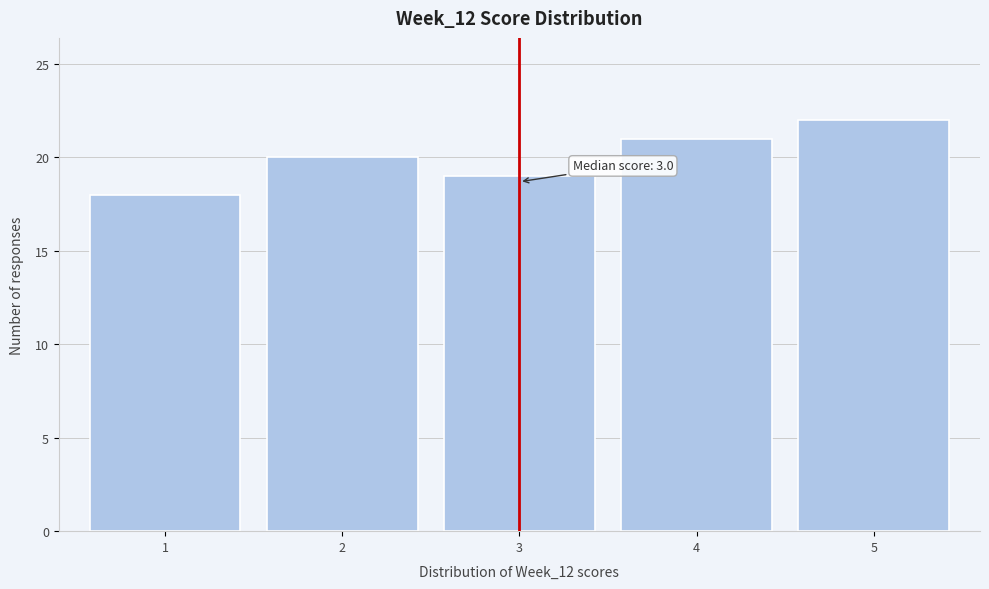

Reading left to right, what are all the values shown in this chart?

18	20	19	21	22